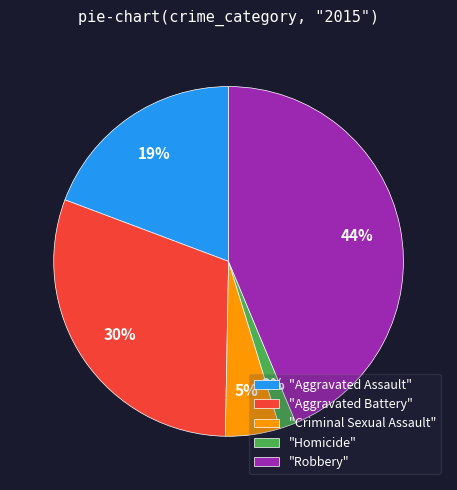

True or false: "Aggravated Battery" accounts for 30% of the total.

True